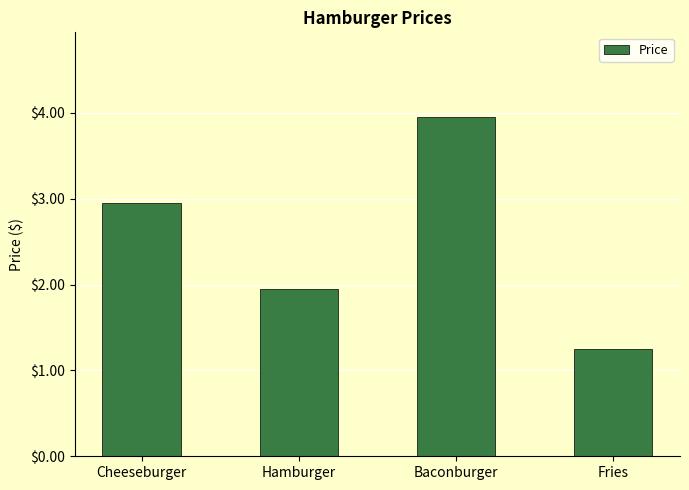

Is it true that the value at Cheeseburger is 1.5?

False